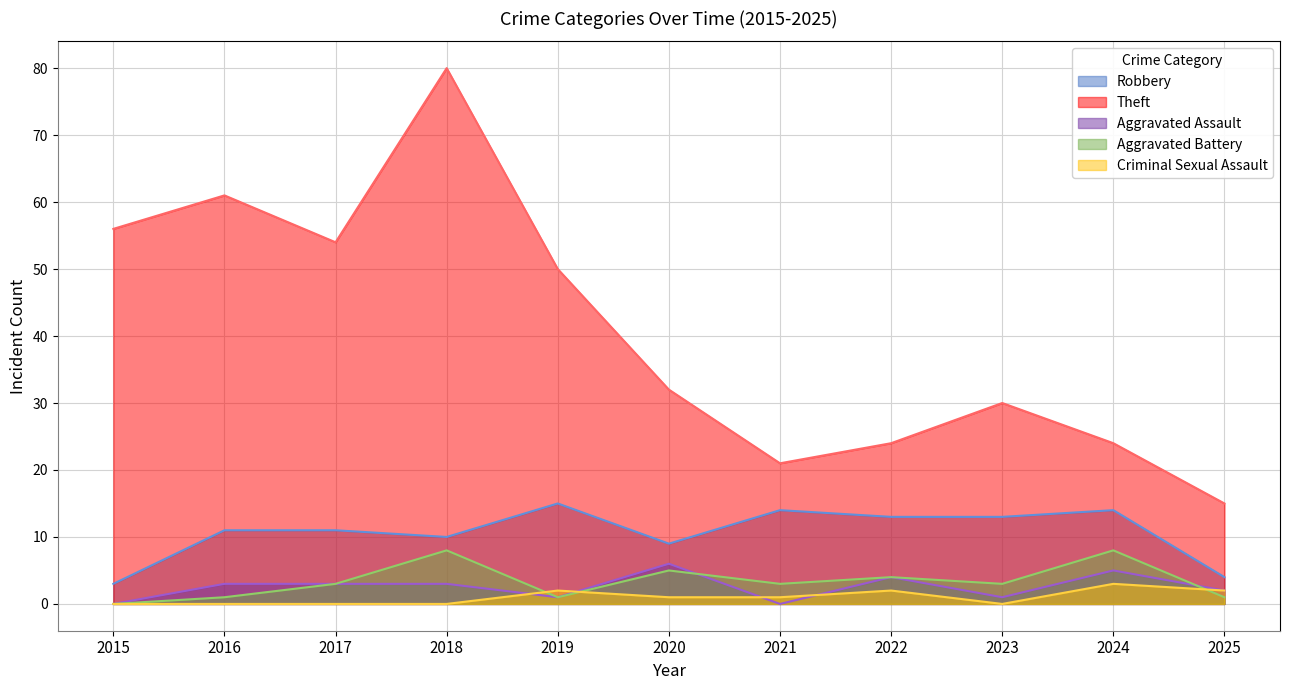

At which category does Aggravated Assault reach its first local valley?

2019